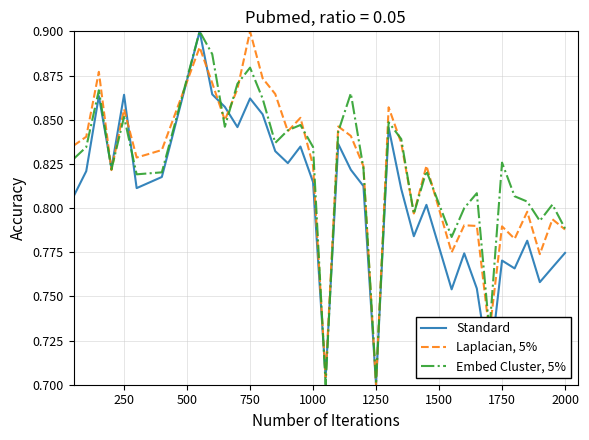

How many interior local valleys does the Standard series have?

11